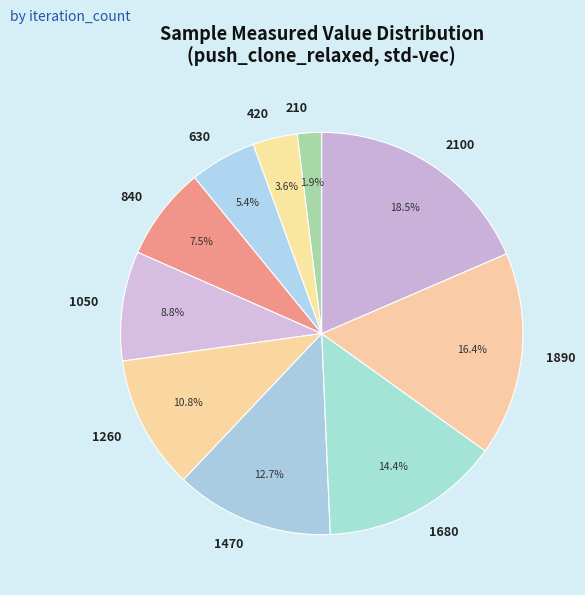

How many segments does this pie chart have?

10